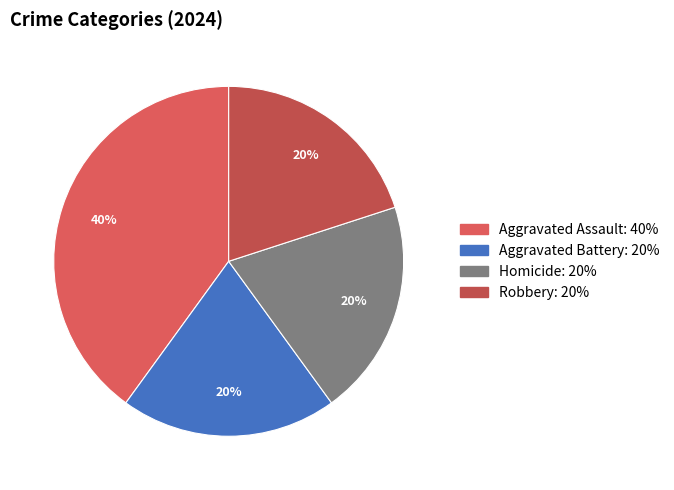

Does Aggravated Assault account for over 50% of the chart?

No